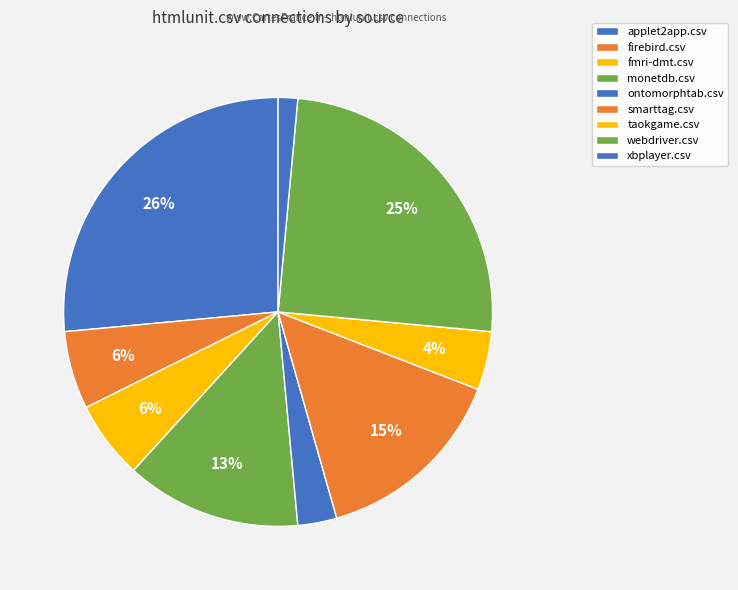

To the nearest percent, what is the difference between the ontomorphtab.csv and webdriver.csv slice percentages?

22%